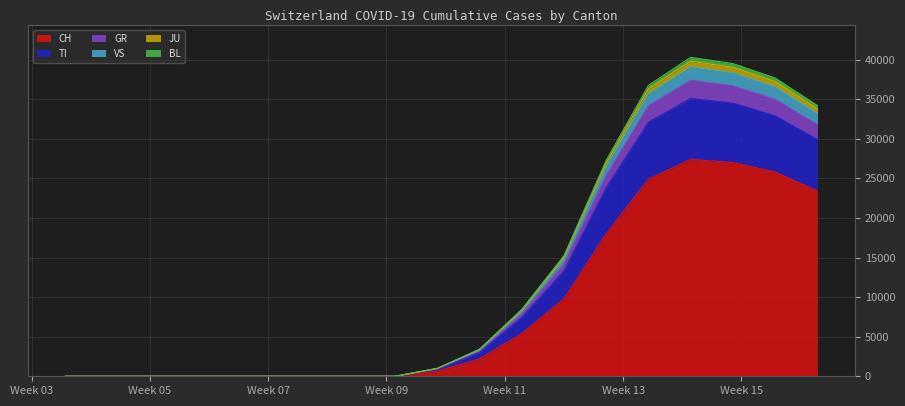

What is the maximum value for CH?

27400